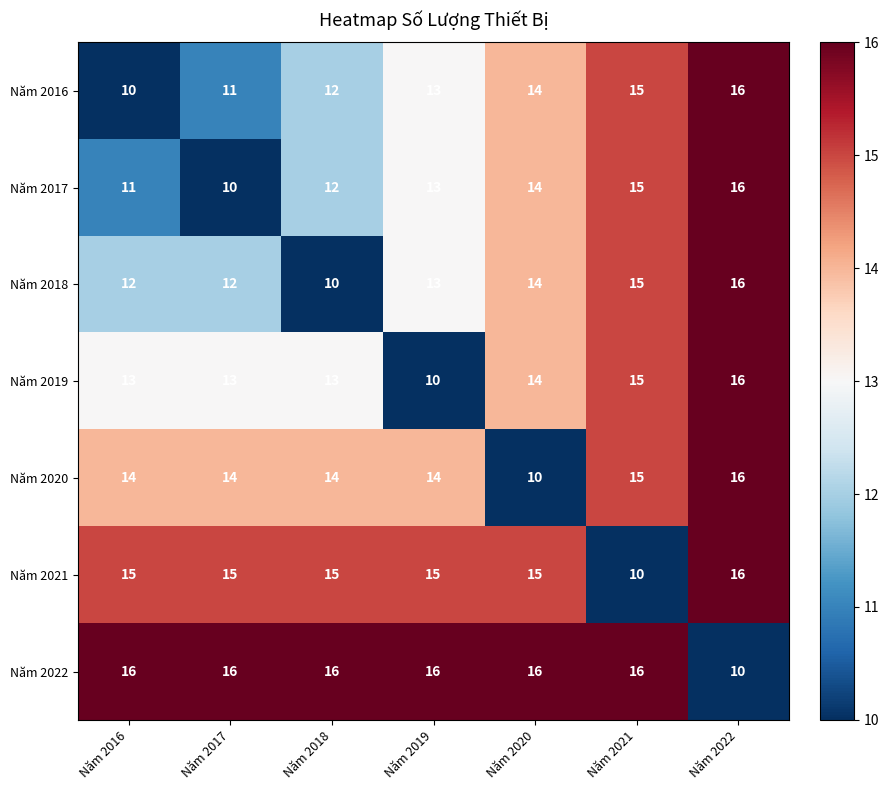

At how many categories does at least one series exceed 12?

7